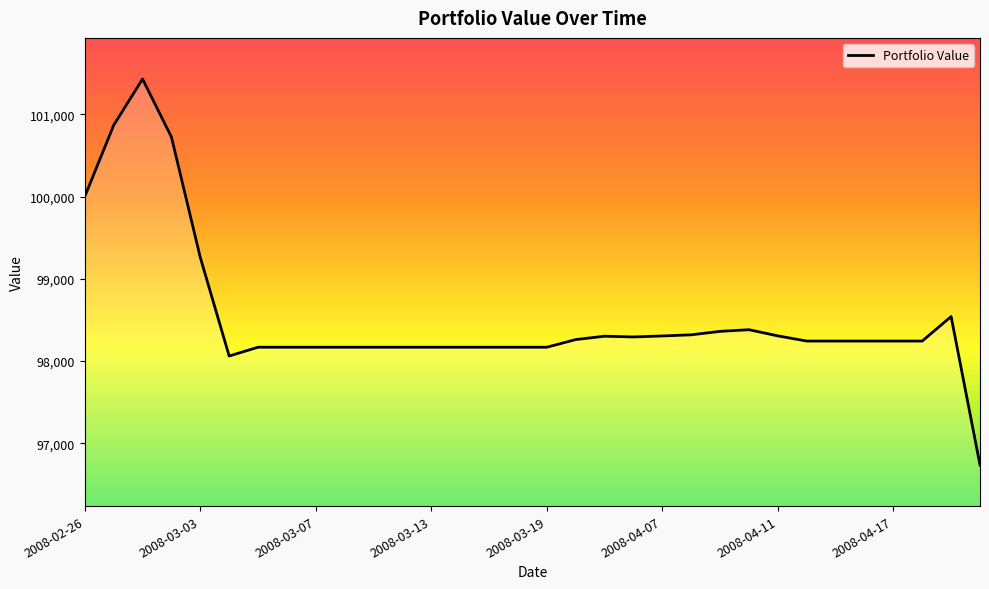

What is the difference between the maximum and minimum values?

4694